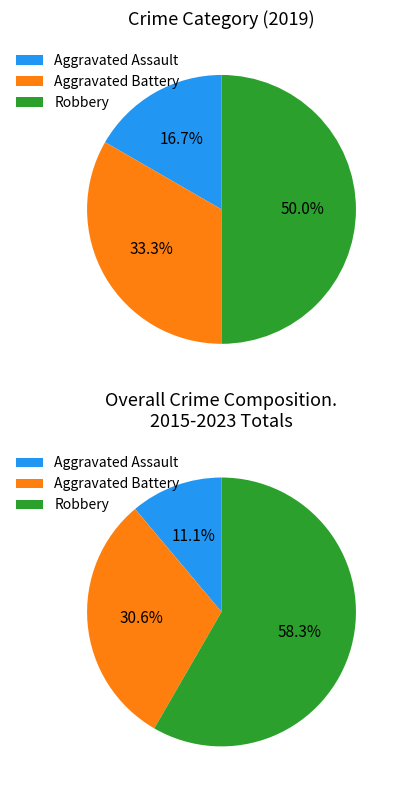

True or false: Aggravated Battery accounts for 43% of the total.

False